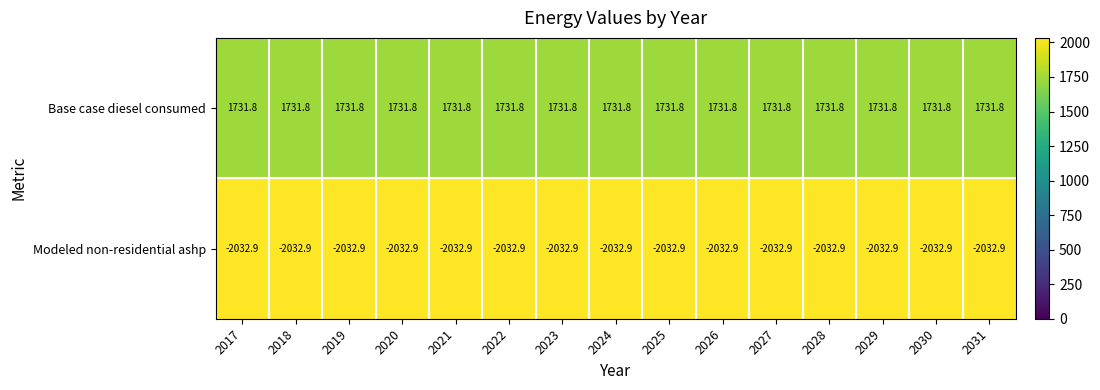

What is the greatest value displayed?

1731.8